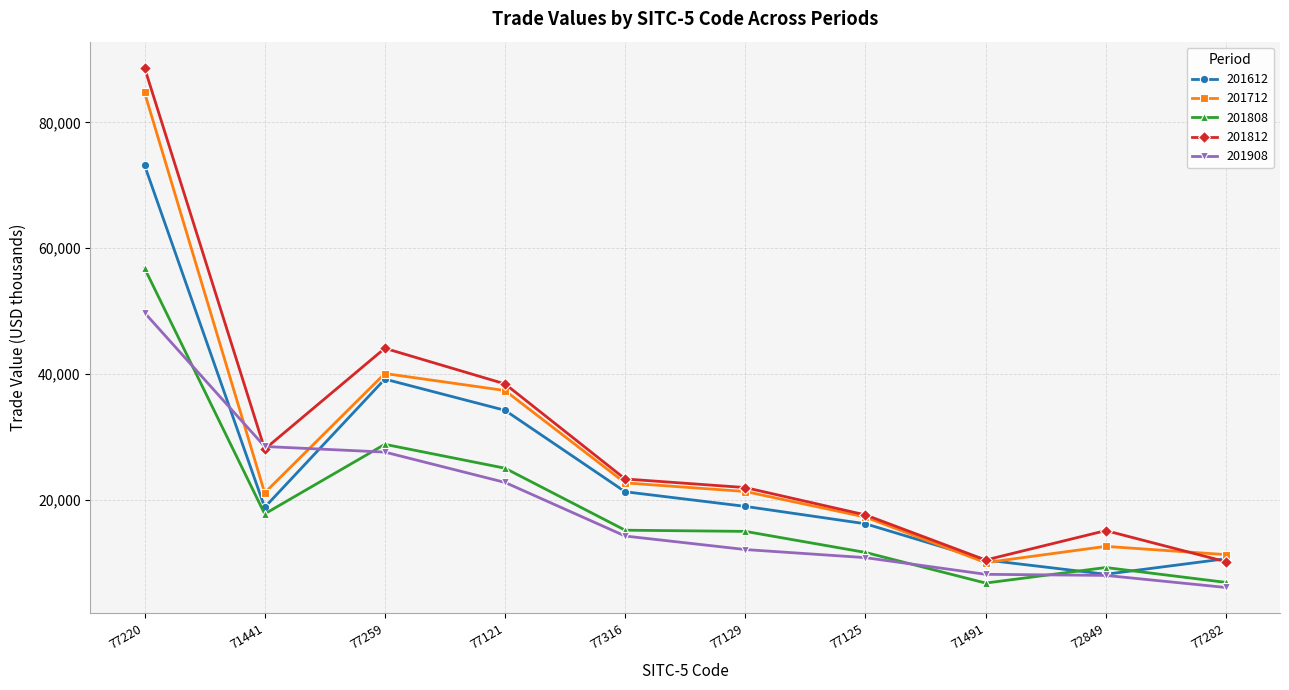

After their last crossing, which series has the higher values: 201612 or 201812?

201612